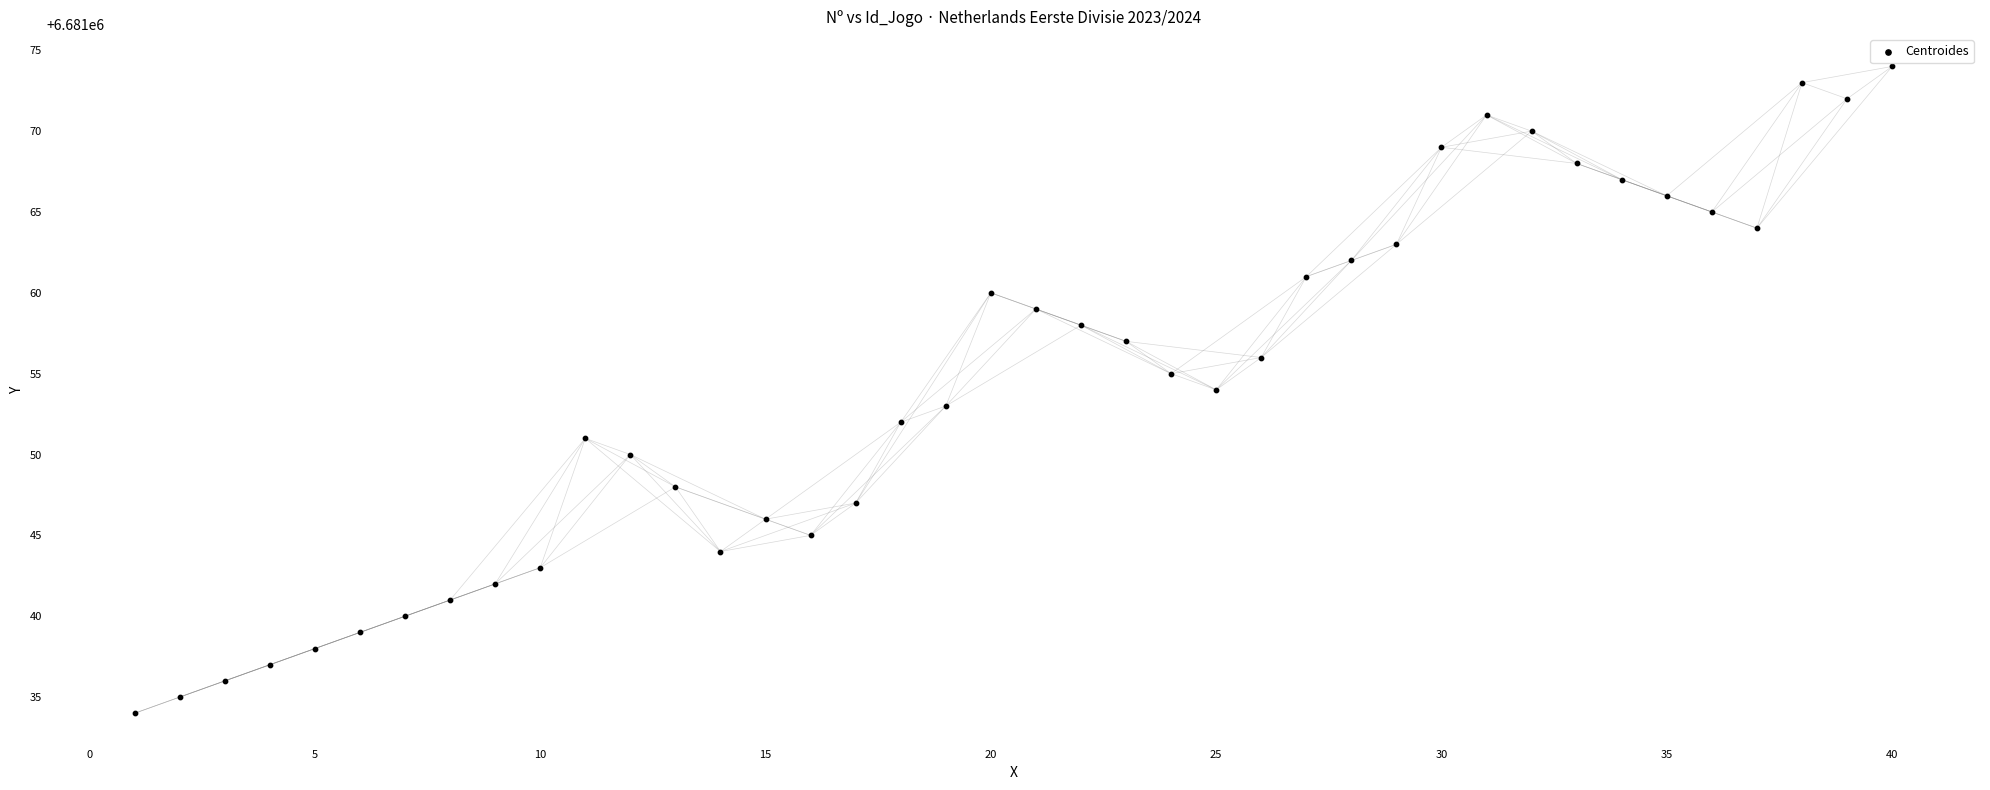

What is the range of X values (max minus min)?

39